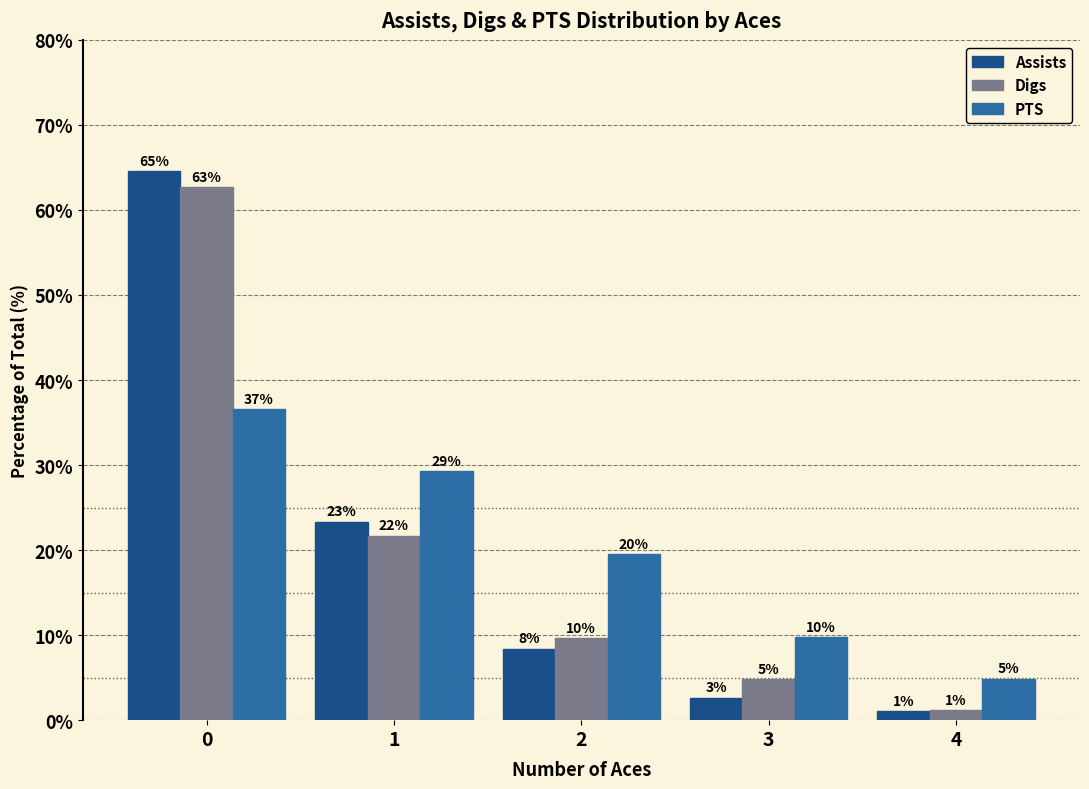

Reading right to left, transcribe all the data shown in this chart.

Assists: 1.0	2.6	8.4	23.4	64.6
Digs: 1.2	4.8	9.6	21.7	62.7
PTS: 4.9	9.8	19.5	29.3	36.6